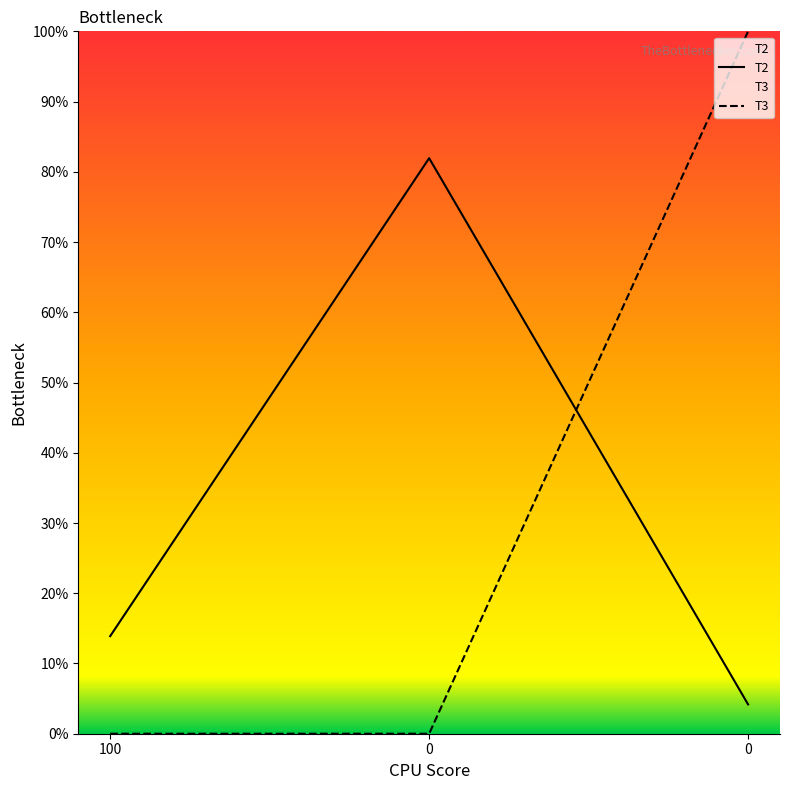

At 0, list the series in order from largest to smallest.

T2, T3